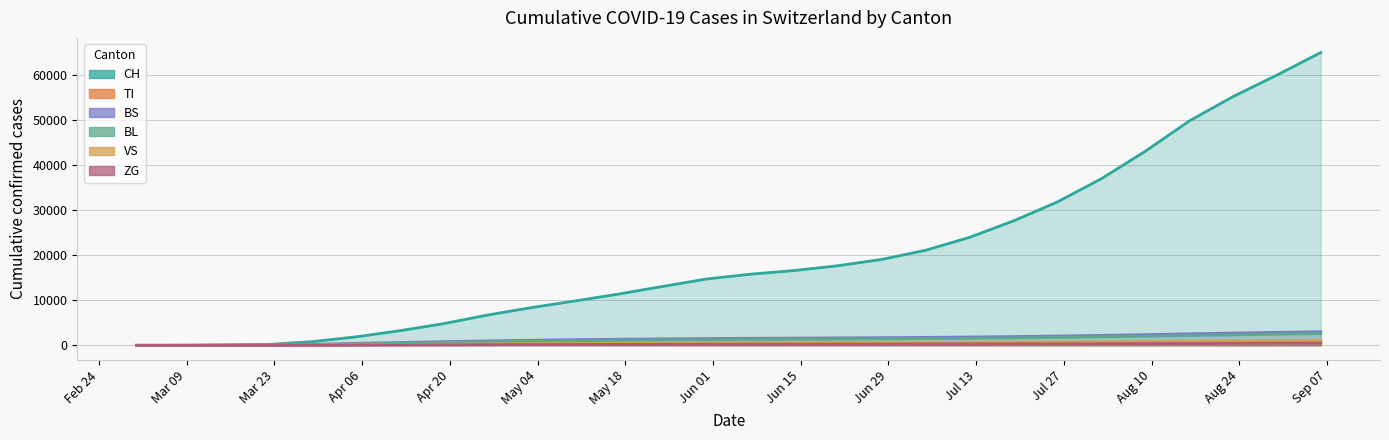

How many lines are shown in the chart?

6